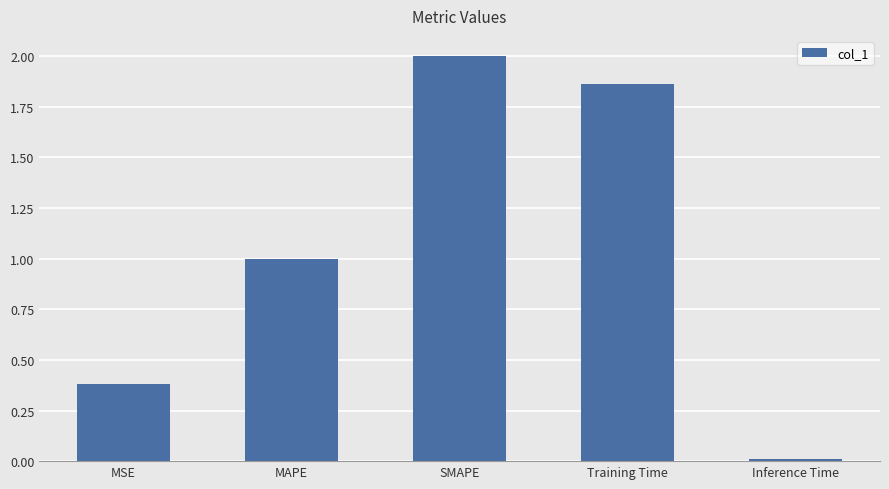

What is the change in value from MAPE to Training Time?

+0.9